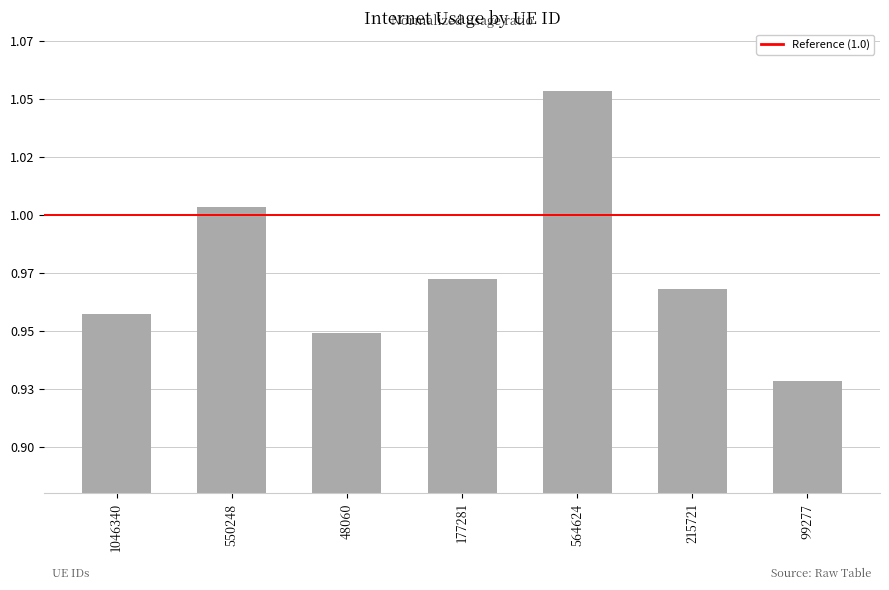

Does the chart contain any negative values?

No